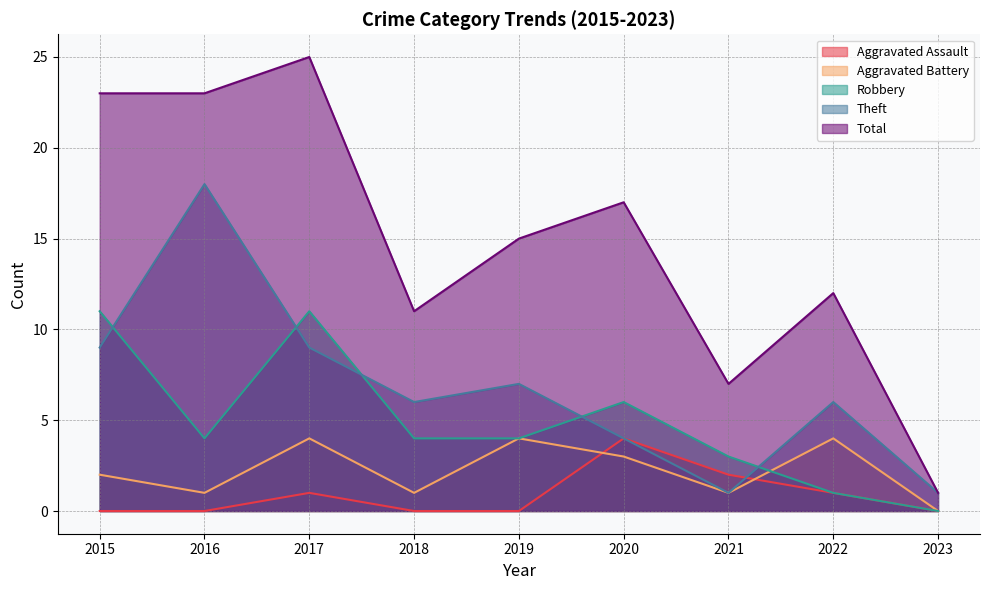

Reading left to right, list all the values displayed in this chart.

Aggravated Assault: 0	0	1	0	0	4	2	1	0
Aggravated Battery: 2	1	4	1	4	3	1	4	0
Robbery: 11	4	11	4	4	6	3	1	0
Theft: 9	18	9	6	7	4	1	6	1
Total: 23	23	25	11	15	17	7	12	1